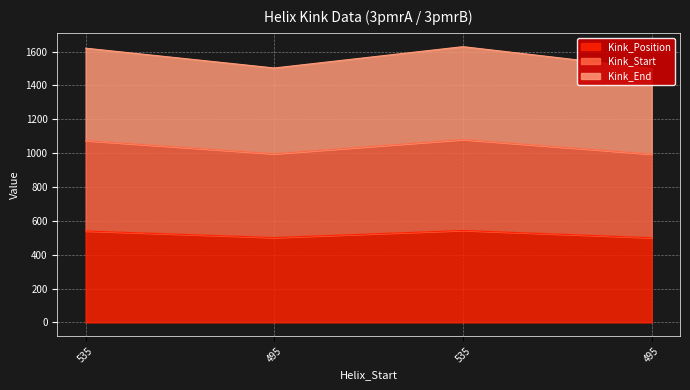

Reading left to right, extract all data points from this chart.

Kink_Position: 535=540	495=501	535=543	495=500
Kink_Start: 535=1074	495=996	535=1080	495=994
Kink_End: 535=1620	495=1503	535=1629	495=1500